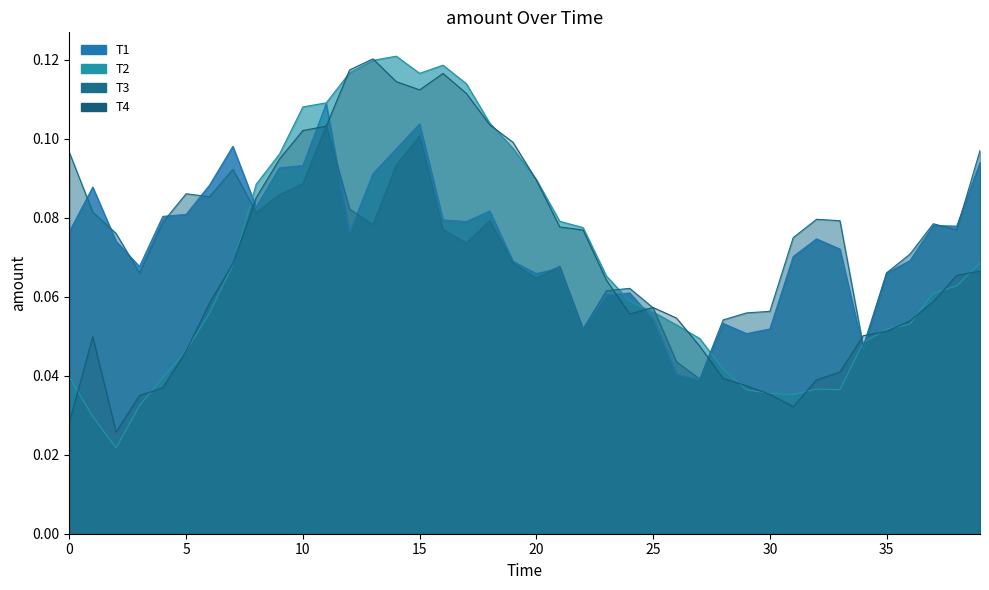

Rank the series by their maximum value, from highest to lowest.

T2, T4, T1, T3